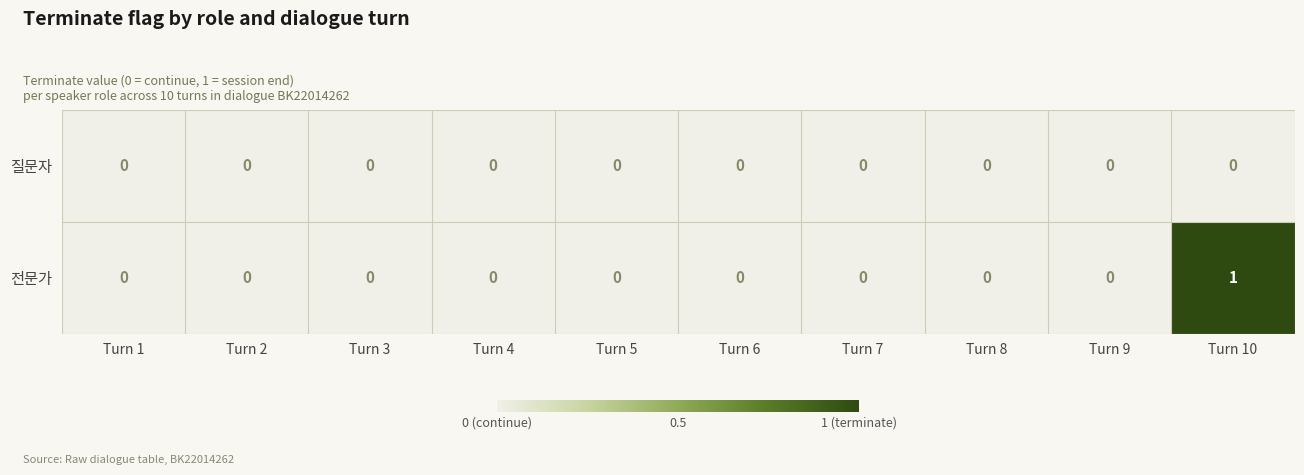

Reading left to right, what are all the values shown in this chart?

질문자: Turn 1=0	Turn 2=0	Turn 3=0	Turn 4=0	Turn 5=0	Turn 6=0	Turn 7=0	Turn 8=0	Turn 9=0	Turn 10=0
전문가: Turn 1=0	Turn 2=0	Turn 3=0	Turn 4=0	Turn 5=0	Turn 6=0	Turn 7=0	Turn 8=0	Turn 9=0	Turn 10=1